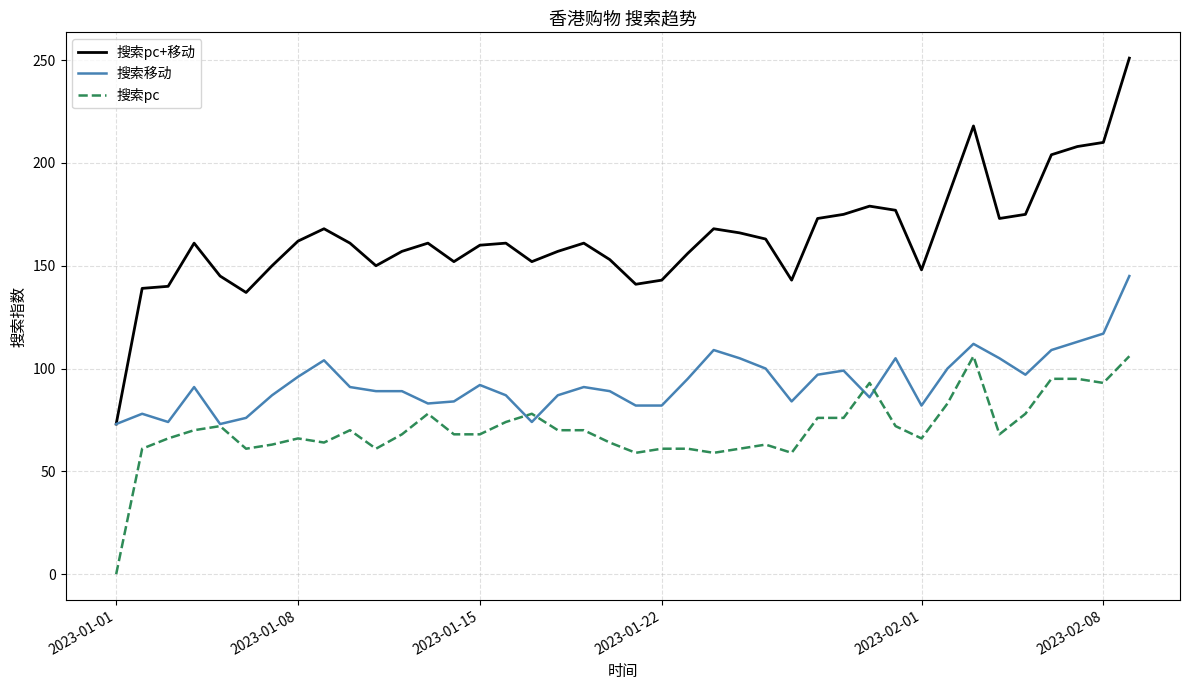

Which series has the largest total across all categories?

搜索pc+移动